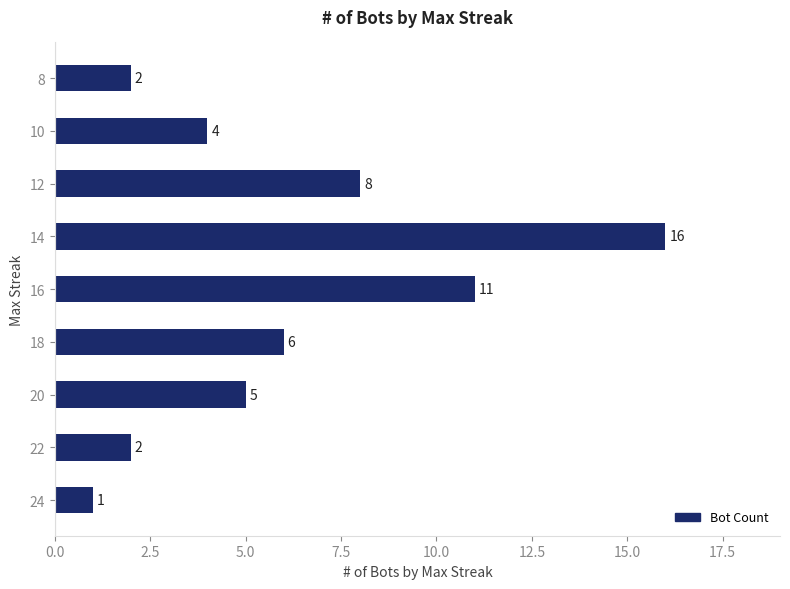

Which has a higher value, 24 or 16?

16